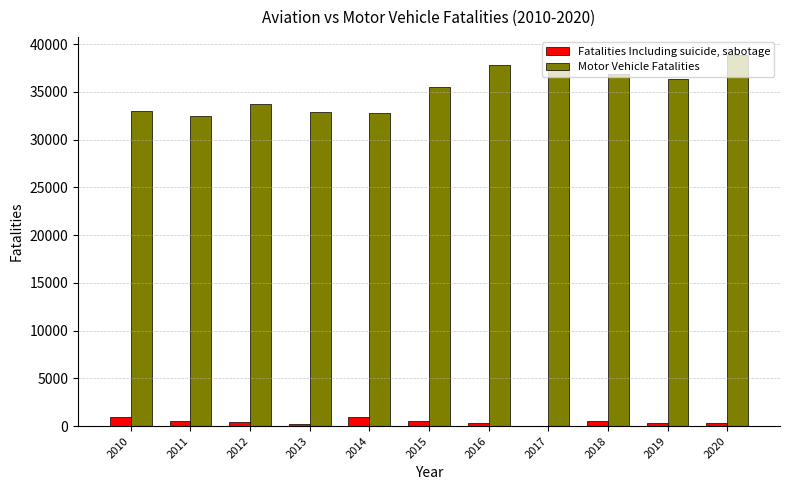

What is the sum of all Motor Vehicle Fatalities values?

387674